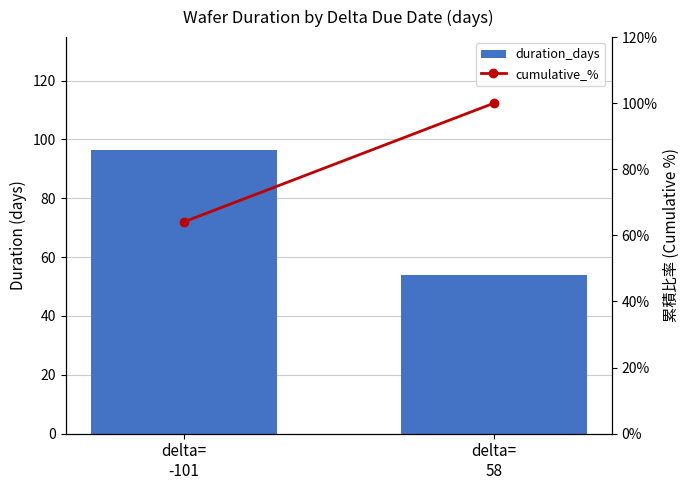

What is the value of the cumulative_% bar at the 1st from the left?

64.1